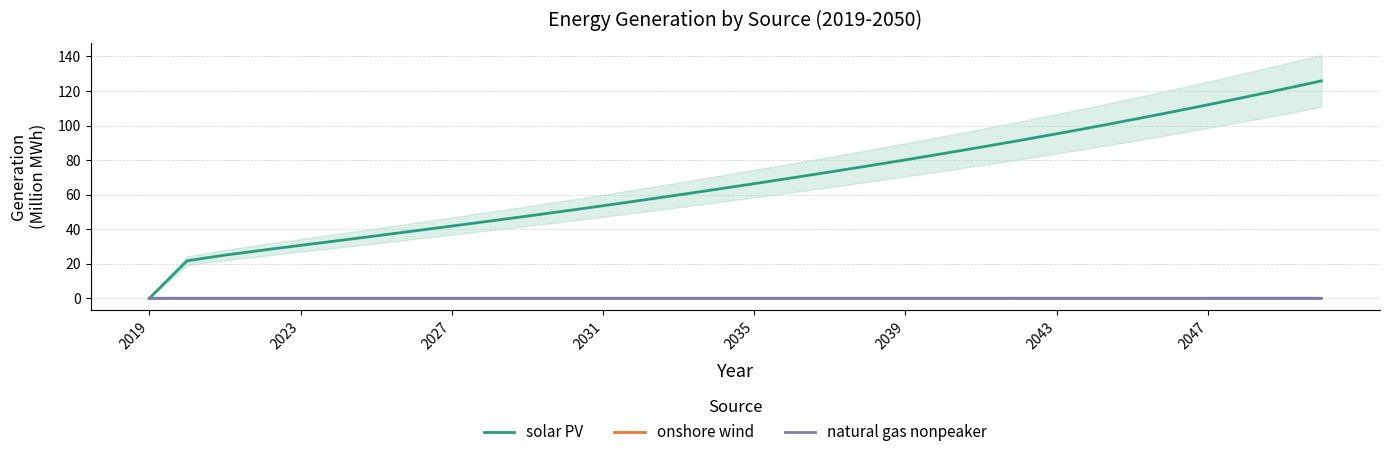

How many values in the solar PV series exceed 66?

16